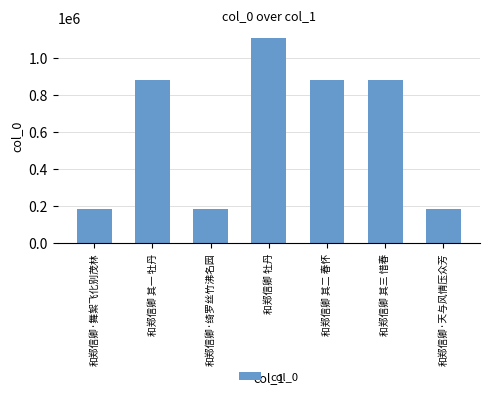

The chart shows a value of 1487754 at 和郑信卿 其三 惜春. True or false?

False